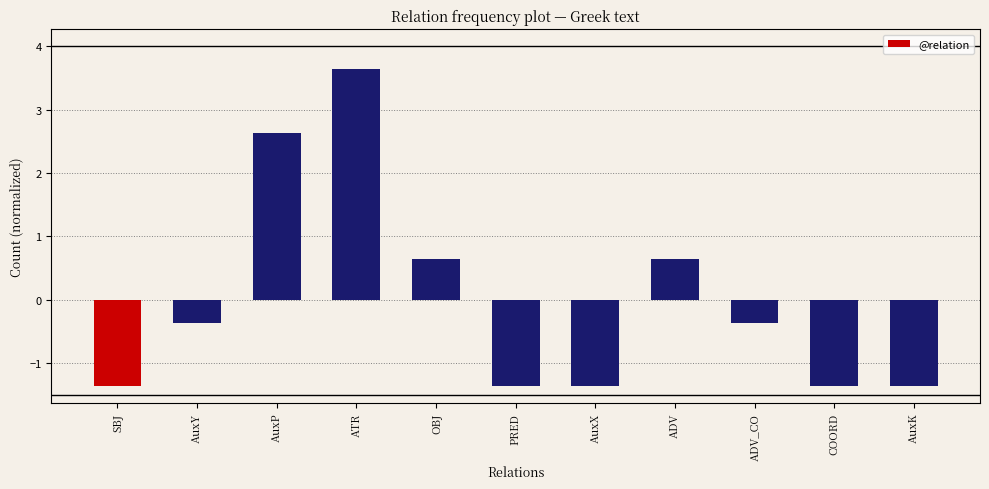

True or false: the data shows -2.4 at PRED.

False